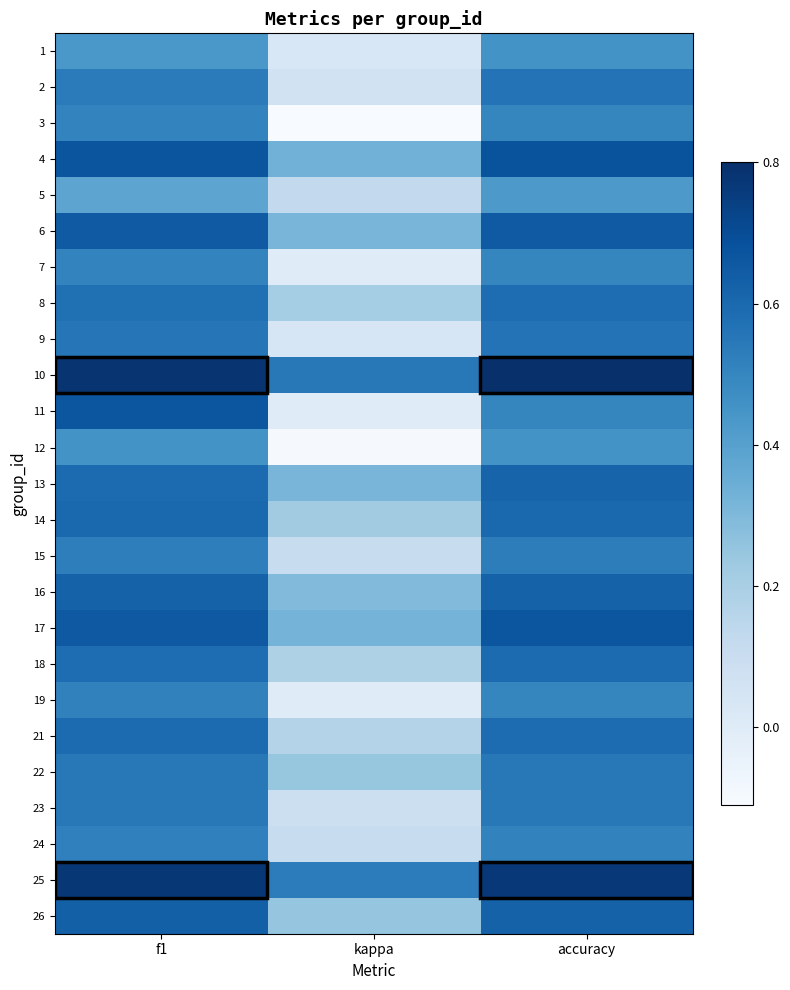

Which has a higher value, f1 or accuracy?

accuracy